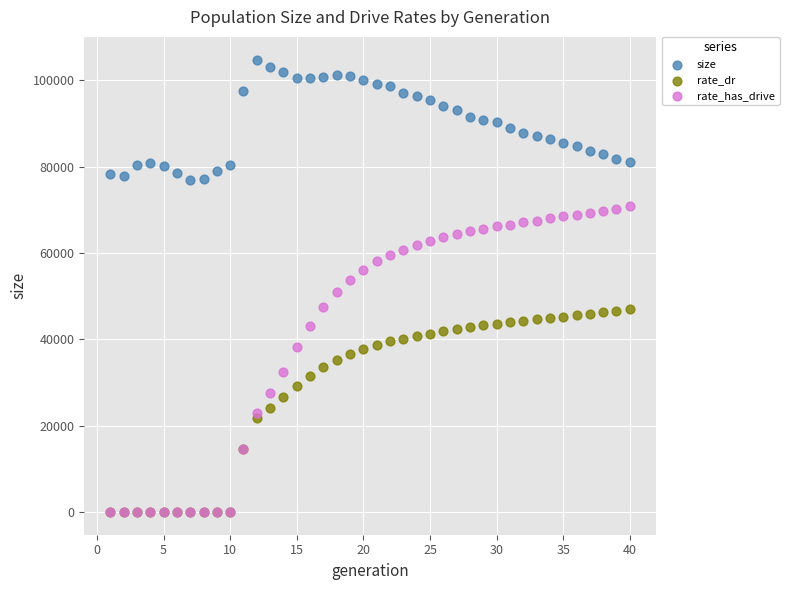

Which series contains the highest Y value?

size